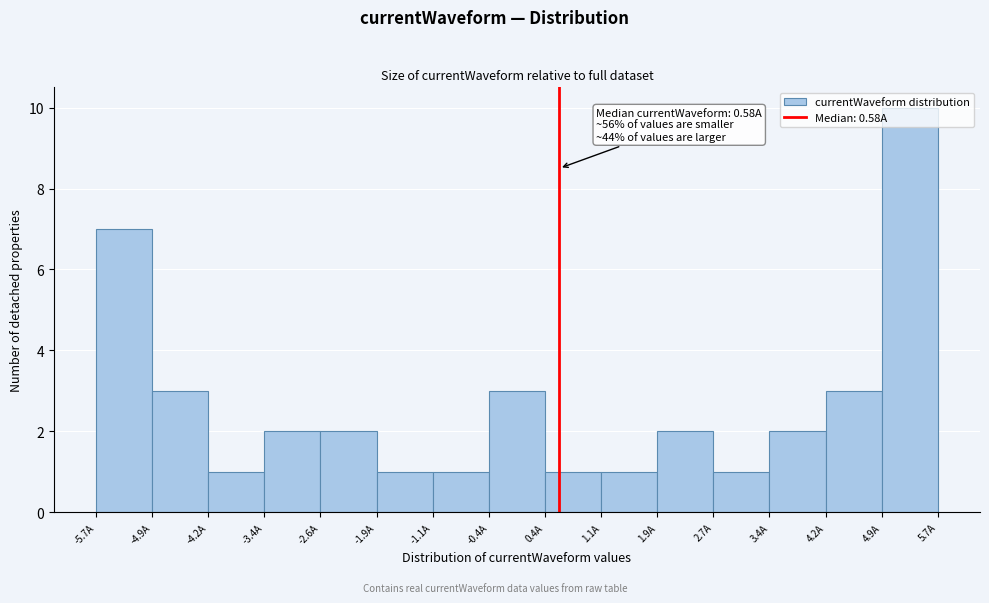

Over which range of the x-axis is the bar tallest?

4.9 to 5.7